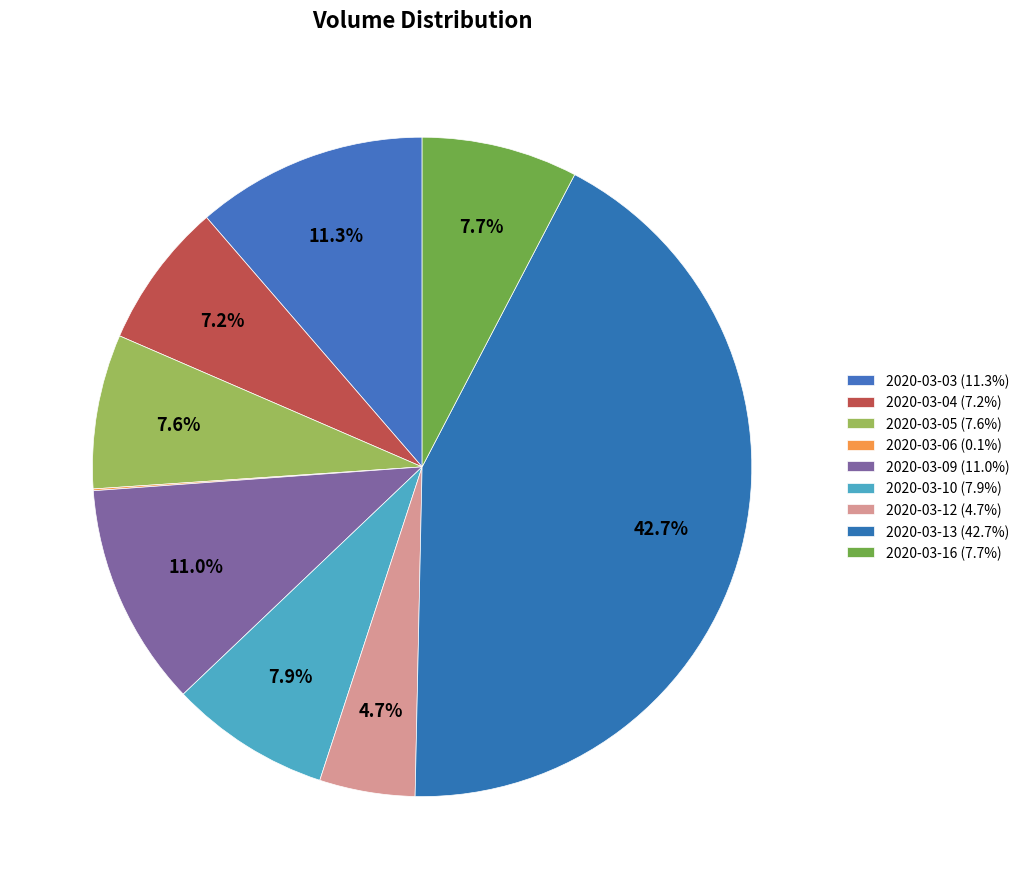

Is it true that 2020-03-16 is 8% of the pie?

True